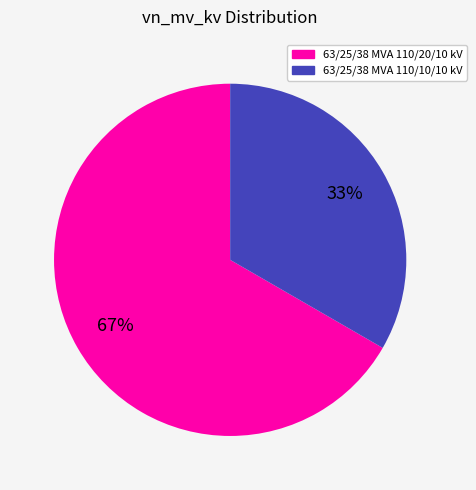

Combined, do 63/25/38 MVA 110/10/10 kV and 63/25/38 MVA 110/20/10 kV account for over 50%?

Yes